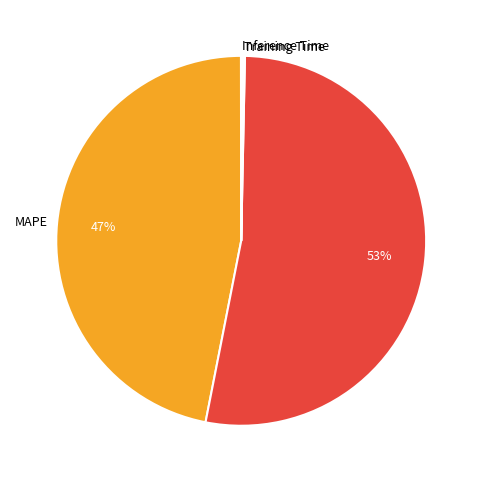

What is the largest slice in the pie chart?

SMAPE